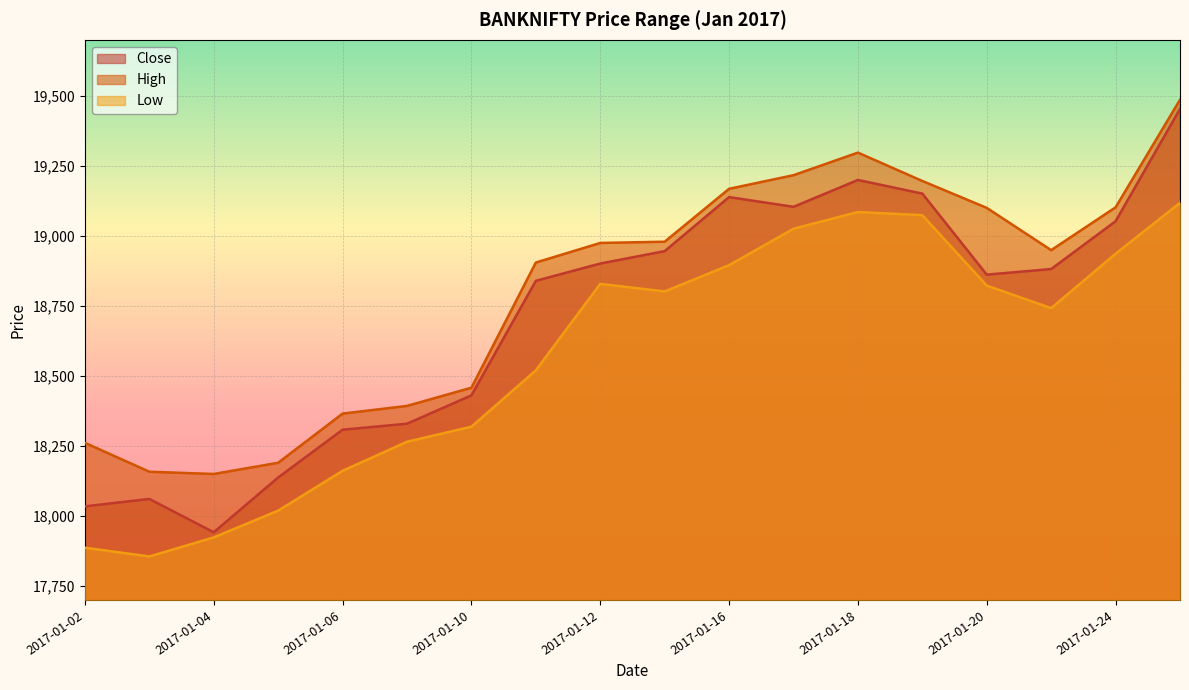

How many values in the High series exceed 18974?

9